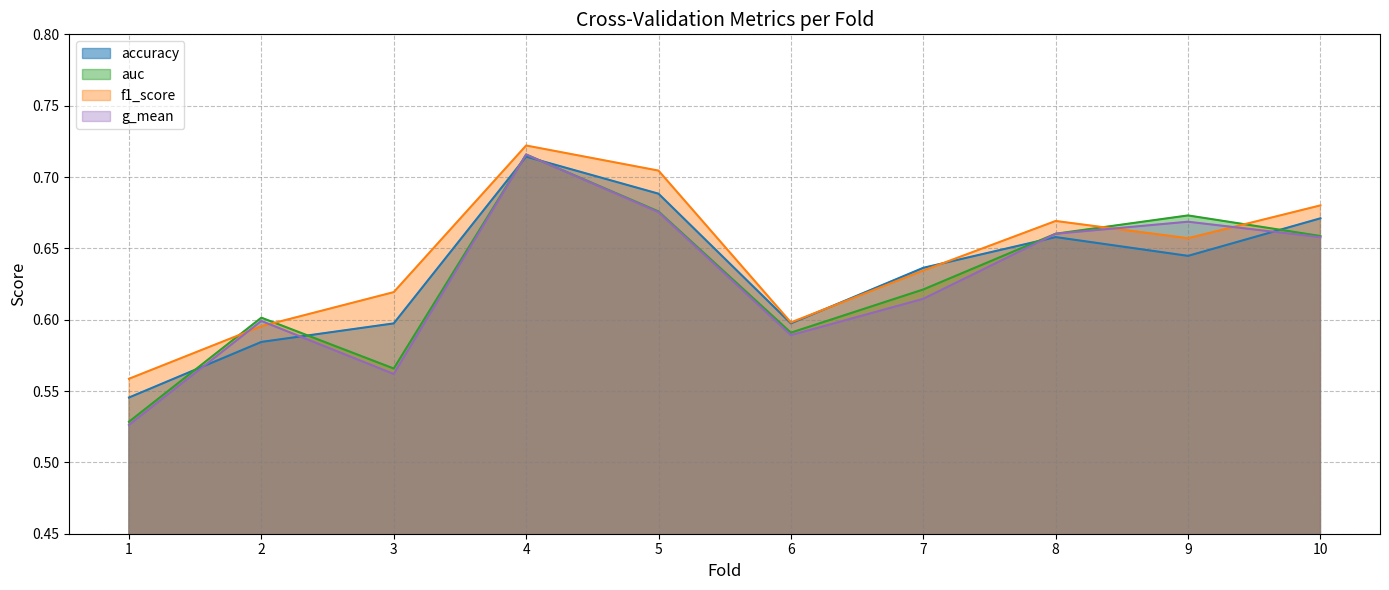

At which category does the chart reach its minimum across all series?

1